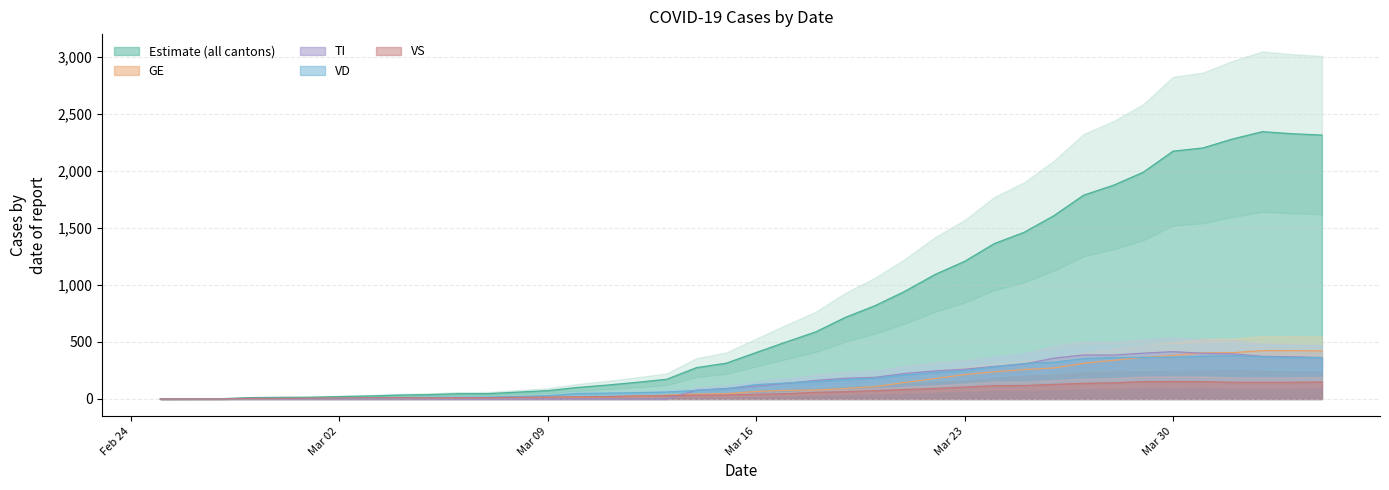

At which label is TI closest to 207?

2020-03-20